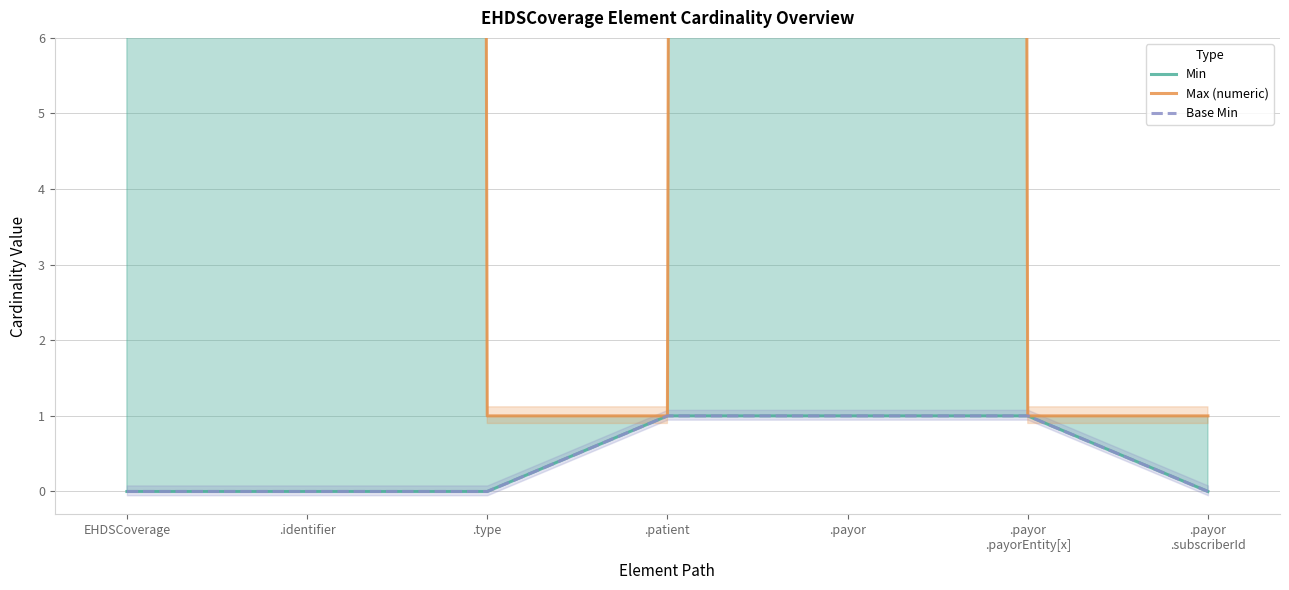

The Max (numeric) series shows 347 at EHDSCoverage. True or false?

False